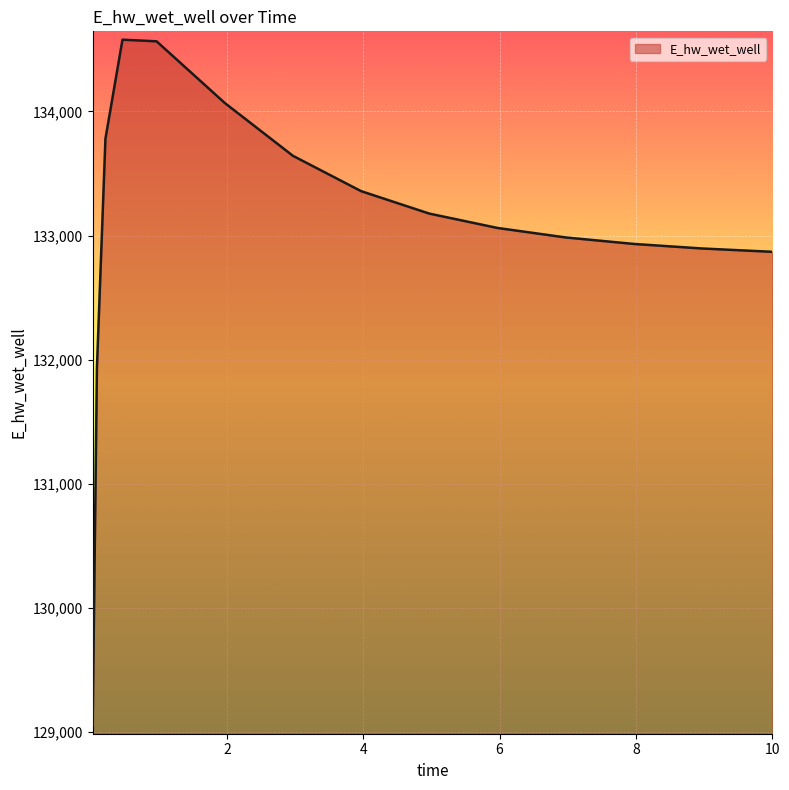

What is the difference between the maximum and minimum values?

5526.5